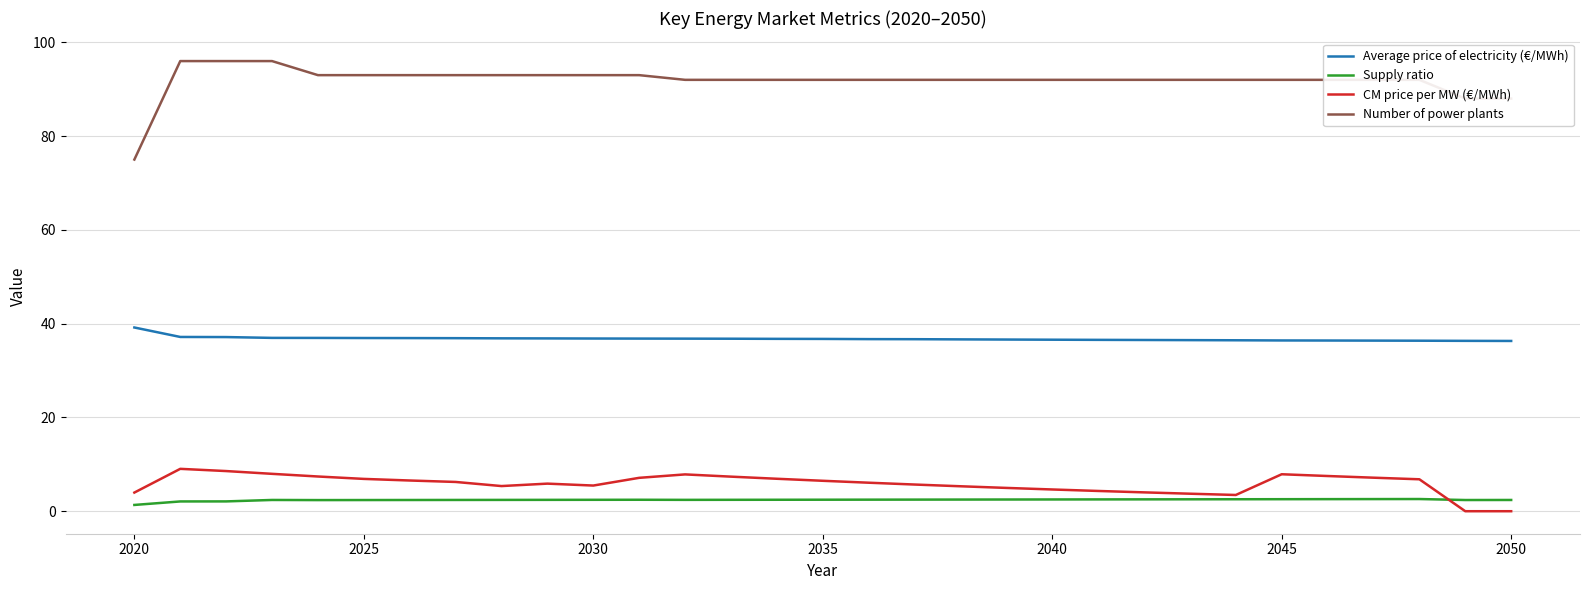

Count the number of categories in the chart.

31